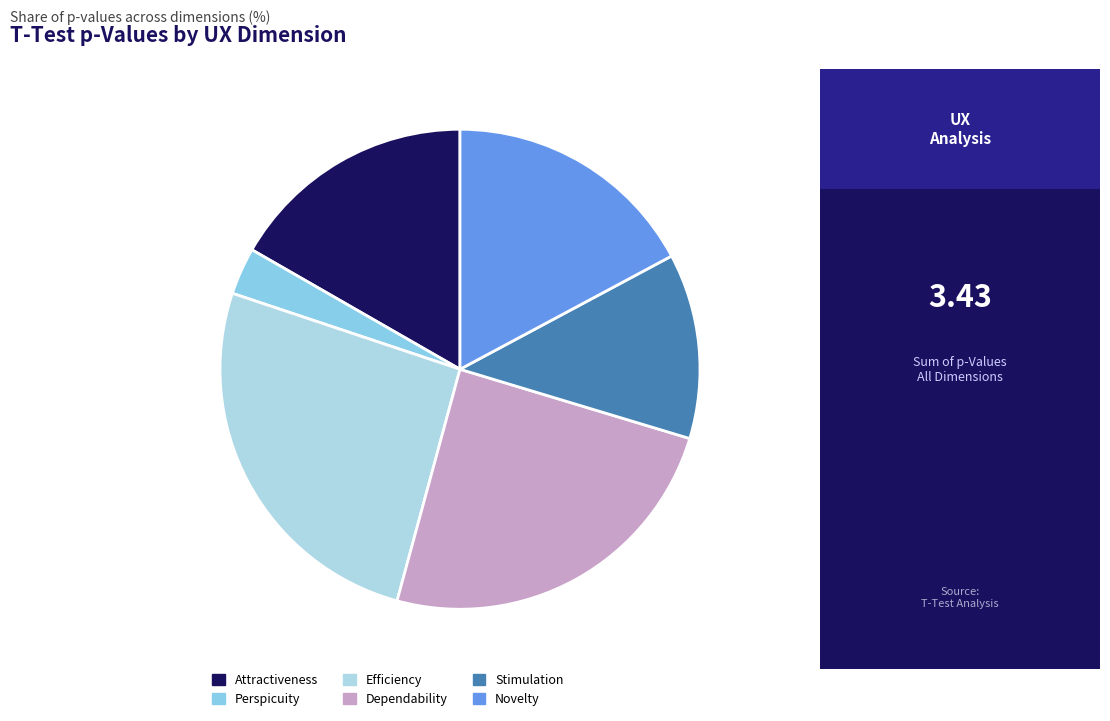

How many segments does this pie chart have?

6